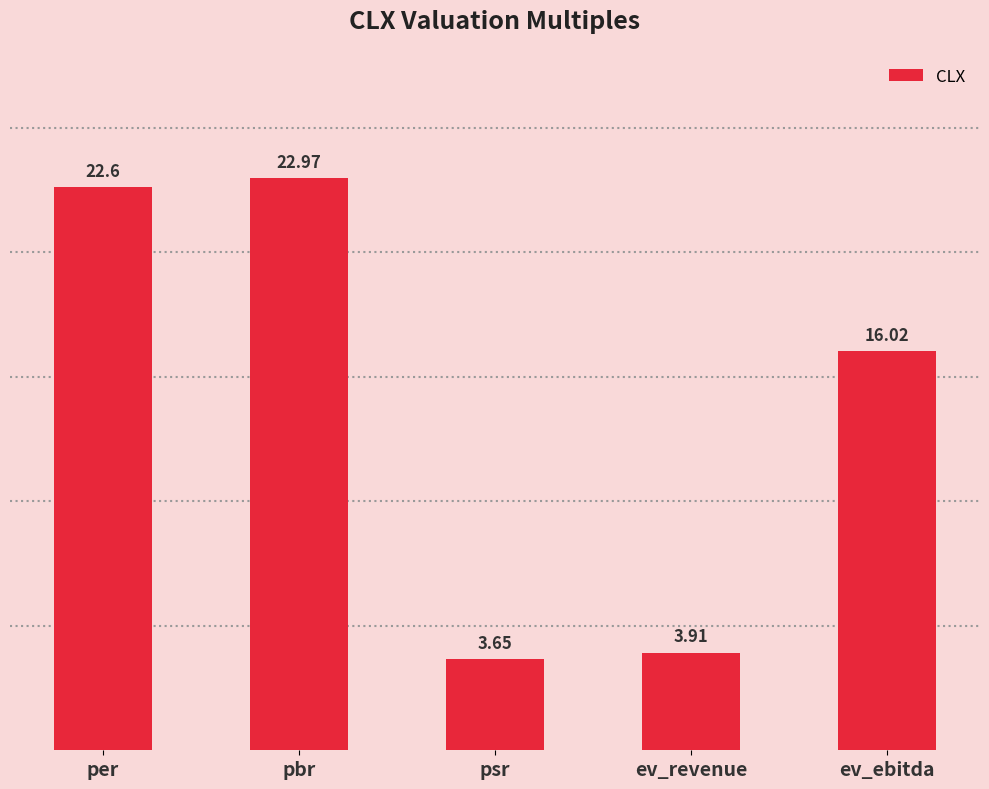

What is the ratio of the value at psr to the value at ev_ebitda?

0.2